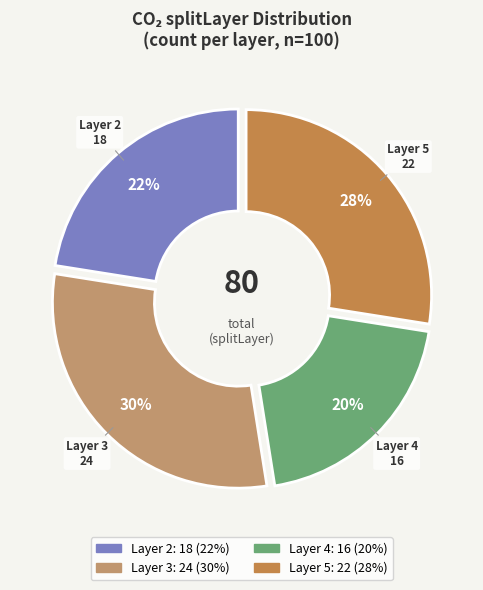

To the nearest percent, what is the difference between the largest and smallest slice percentages?

10%